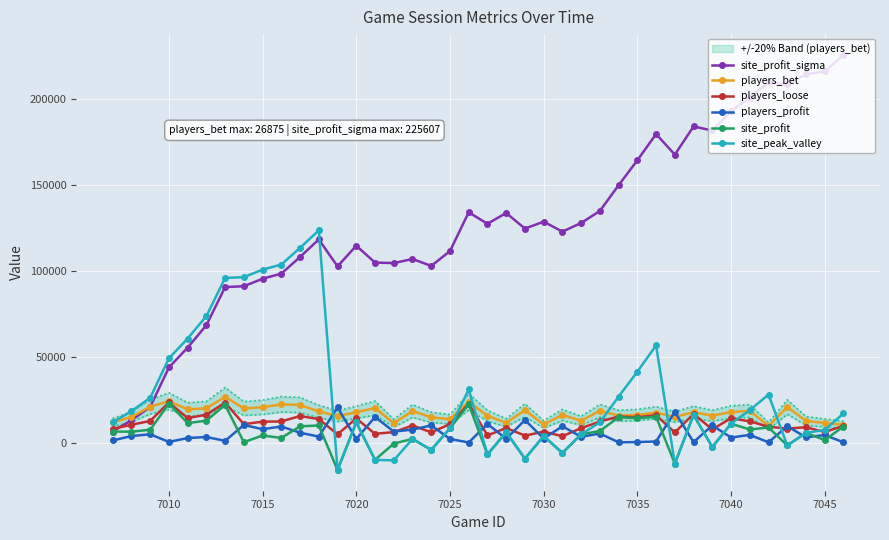

The value of site_profit_sigma at 7025 is 111546. True or false?

True